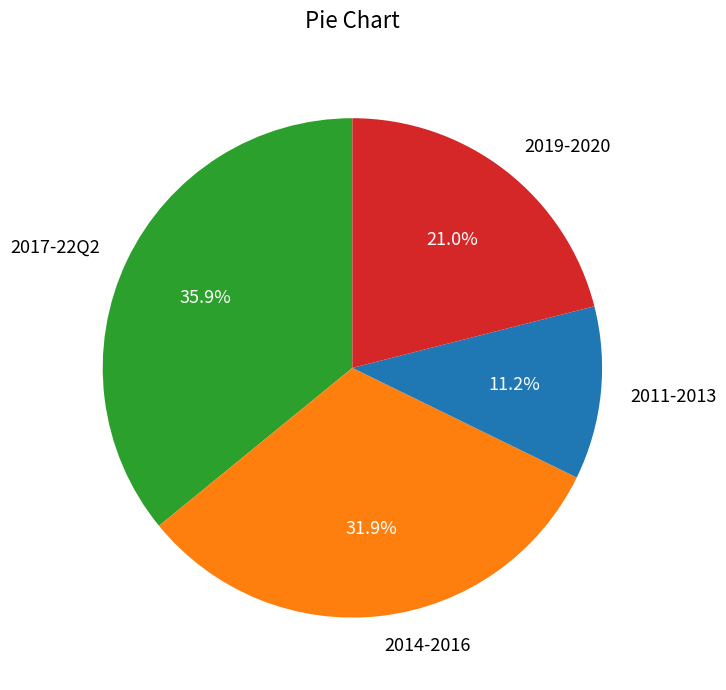

What portion of the pie excludes 2019-2020?

79.0%